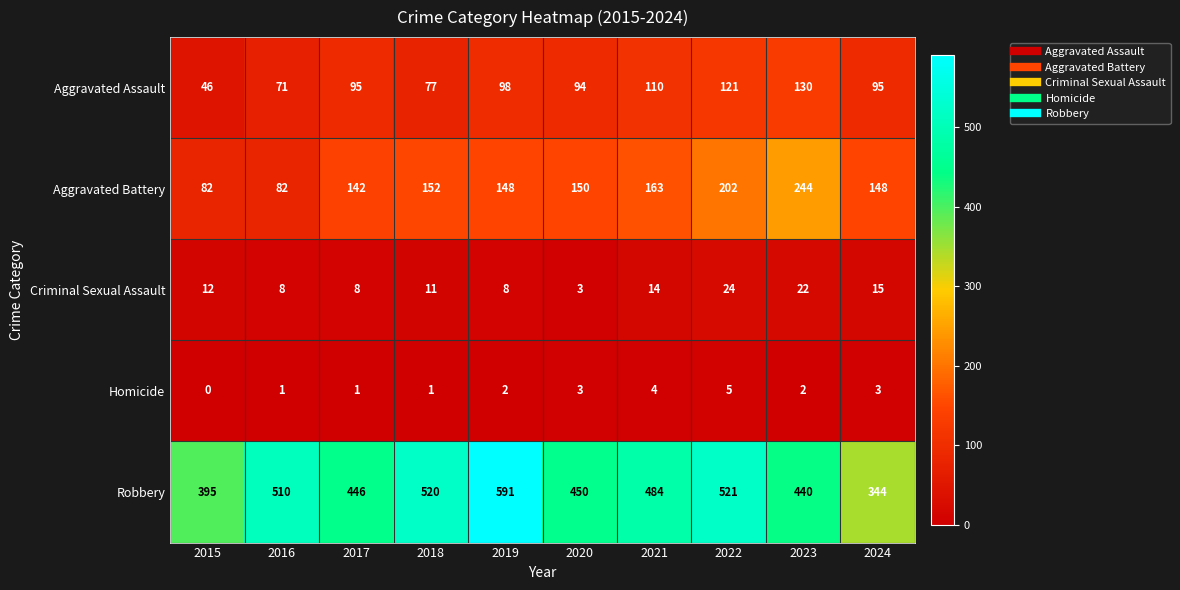

What is the average value of the Aggravated Battery series?

151